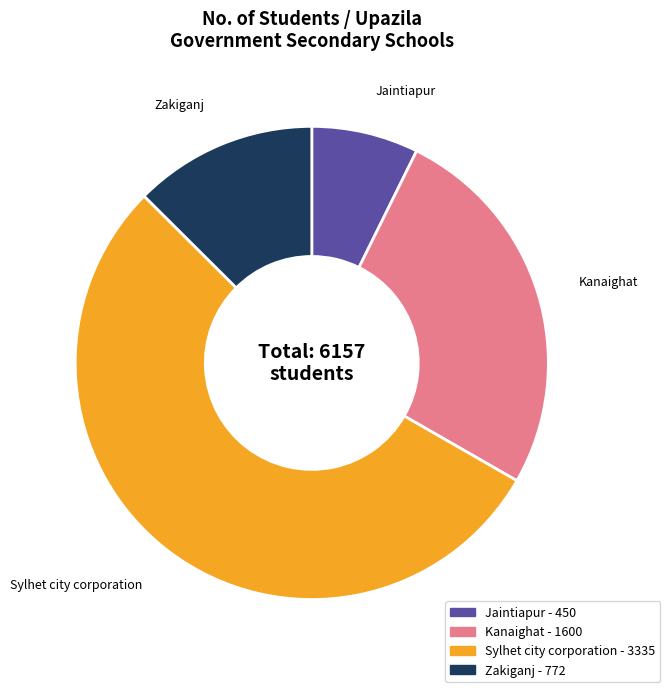

Between Jaintiapur and Kanaighat, which is larger?

Kanaighat